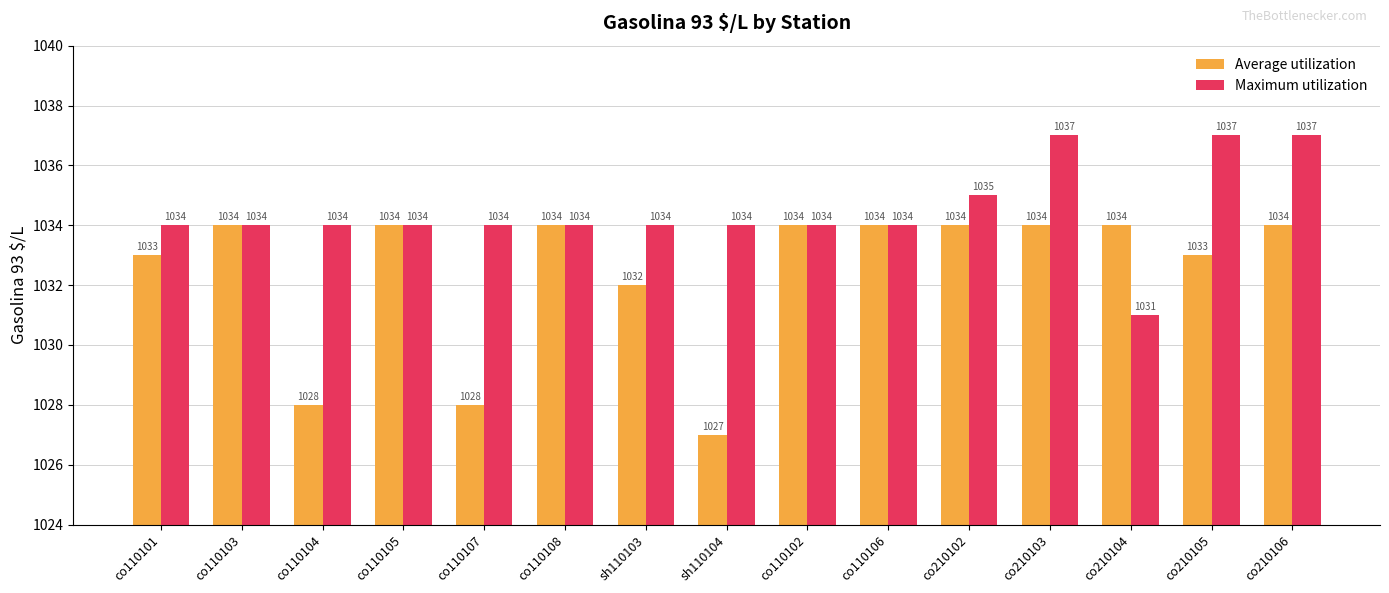

What is the minimum value for Average utilization?

1027